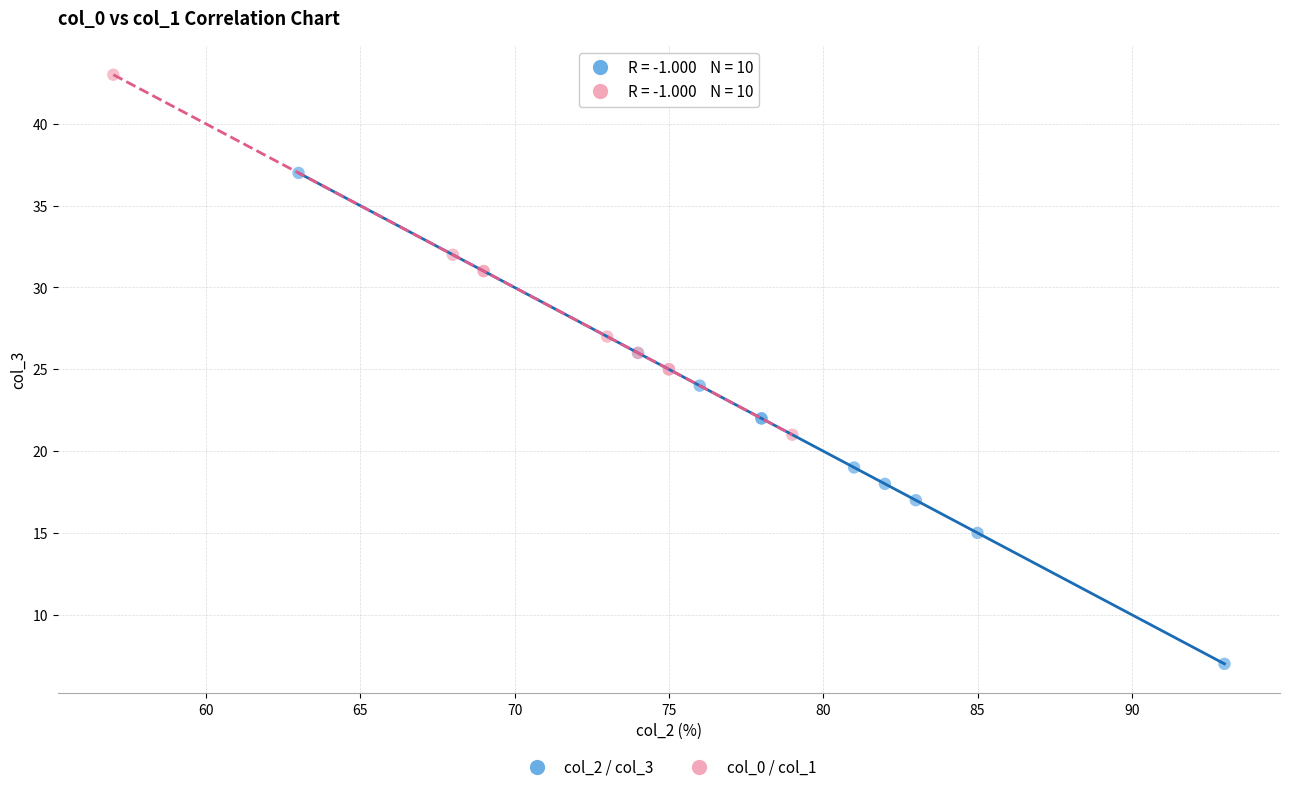

Which series contains the highest Y value?

col_0 / col_1